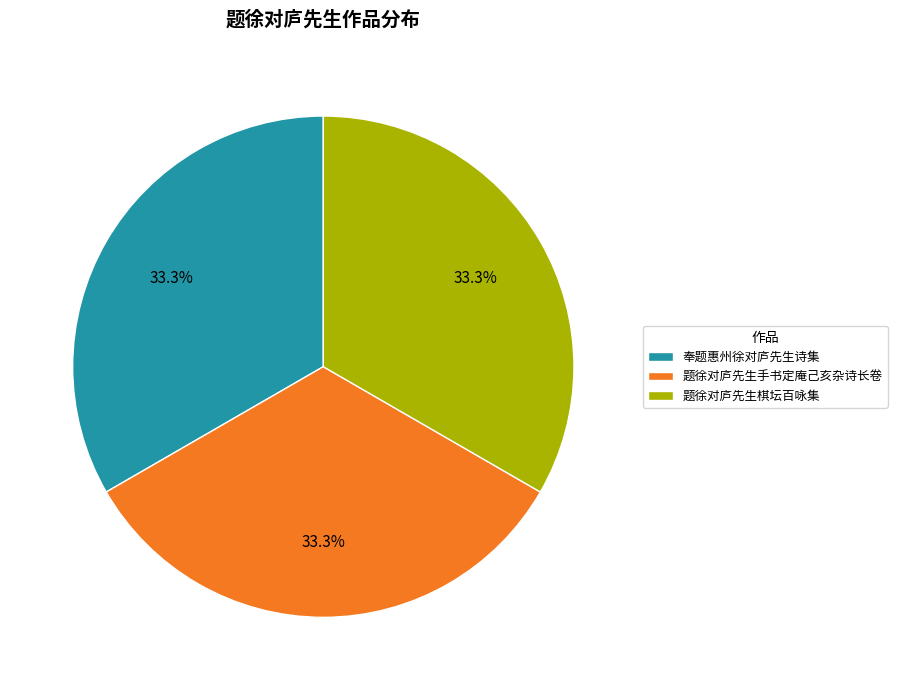

What is the ratio of the value at 题徐对庐先生棋坛百咏集 to the value at 奉题惠州徐对庐先生诗集?

1.0